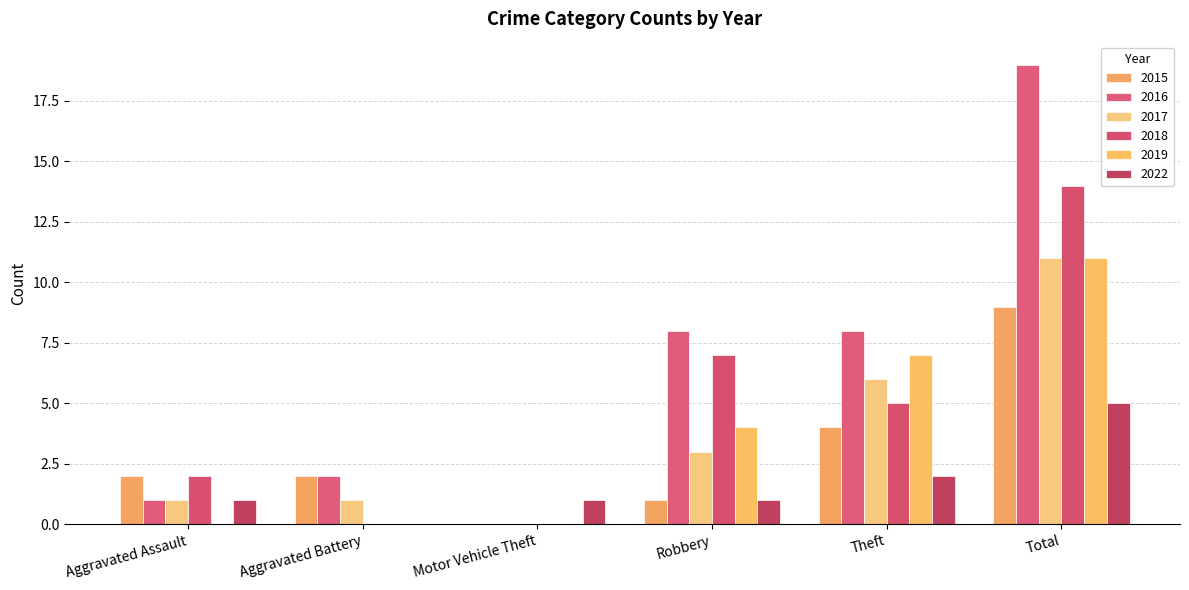

List the labels in order of 2016 value, smallest first.

Motor Vehicle Theft, Aggravated Assault, Aggravated Battery, Robbery, Theft, Total